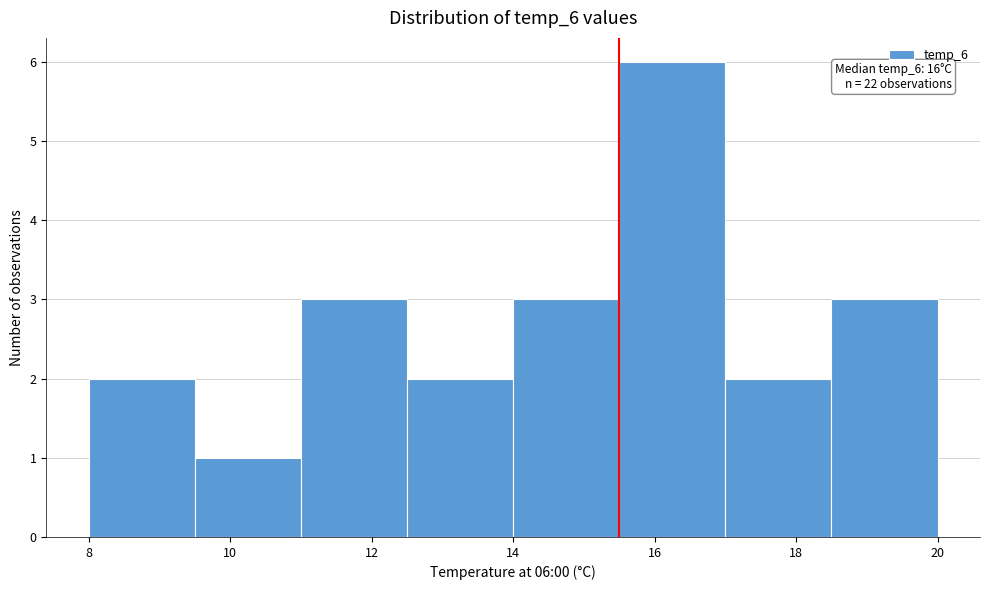

Over which range of the x-axis is the bar tallest?

15.5 to 17.0